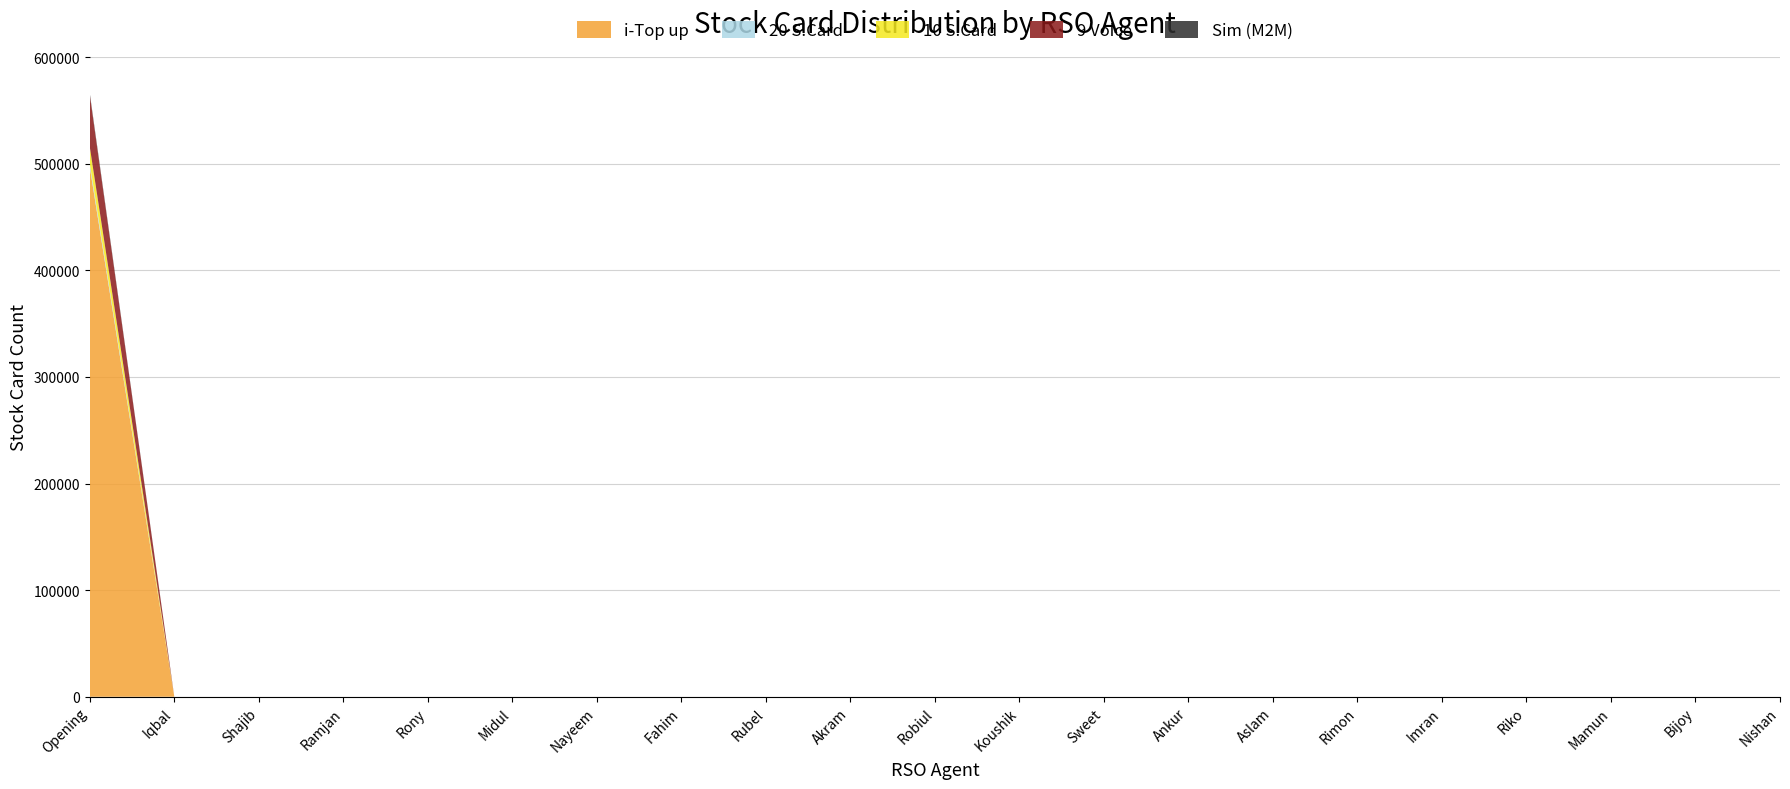

Reading left to right, extract all data points from this chart.

i-Top up: Opening=496726	Iqbal=0	Shajib=0	Ramjan=0	Rony=0	Midul=0	Nayeem=0	Fahim=0	Rubel=0	Akram=0	Robiul=0	Koushik=0	Sweet=0	Ankur=0	Aslam=0	Rimon=0	Imran=0	Riko=0	Mamun=0	Bijoy=0	Nishan=0
20 S.Card: Opening=3365	Iqbal=0	Shajib=0	Ramjan=0	Rony=0	Midul=0	Nayeem=0	Fahim=0	Rubel=0	Akram=0	Robiul=0	Koushik=0	Sweet=0	Ankur=0	Aslam=0	Rimon=0	Imran=0	Riko=0	Mamun=0	Bijoy=0	Nishan=0
10 S.Card: Opening=15590	Iqbal=0	Shajib=0	Ramjan=0	Rony=0	Midul=0	Nayeem=0	Fahim=0	Rubel=0	Akram=0	Robiul=0	Koushik=0	Sweet=0	Ankur=0	Aslam=0	Rimon=0	Imran=0	Riko=0	Mamun=0	Bijoy=0	Nishan=0
9 Voice: Opening=48880	Iqbal=0	Shajib=0	Ramjan=0	Rony=0	Midul=0	Nayeem=0	Fahim=0	Rubel=0	Akram=0	Robiul=0	Koushik=0	Sweet=0	Ankur=0	Aslam=0	Rimon=0	Imran=0	Riko=0	Mamun=0	Bijoy=0	Nishan=0
Sim (M2M): Opening=1413	Iqbal=0	Shajib=0	Ramjan=0	Rony=0	Midul=0	Nayeem=0	Fahim=0	Rubel=0	Akram=0	Robiul=0	Koushik=0	Sweet=0	Ankur=0	Aslam=0	Rimon=0	Imran=0	Riko=0	Mamun=0	Bijoy=0	Nishan=0